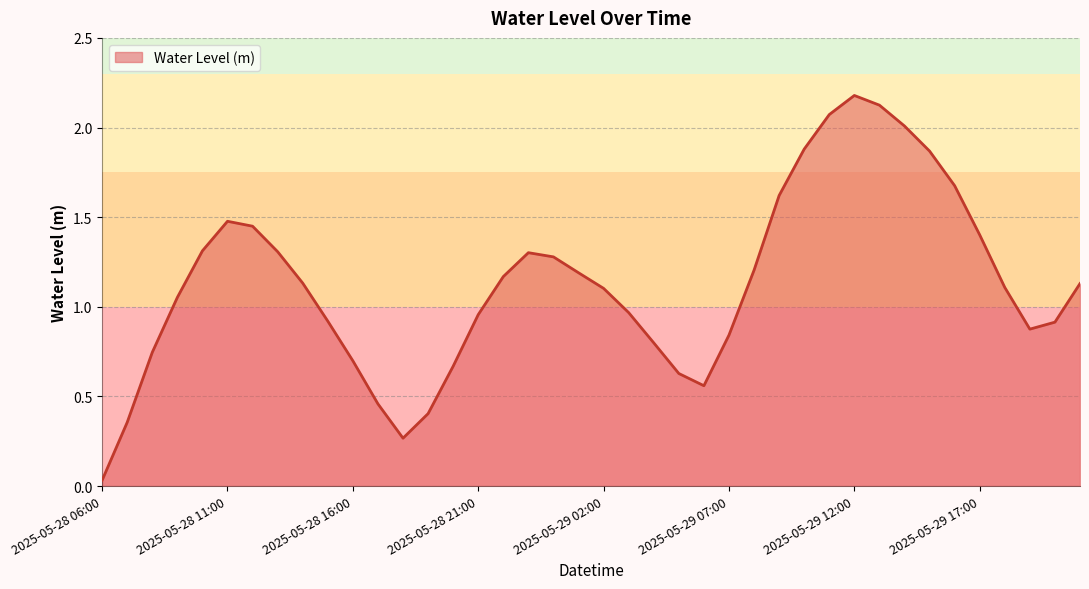

What is the maximum value shown in the chart?

2.2